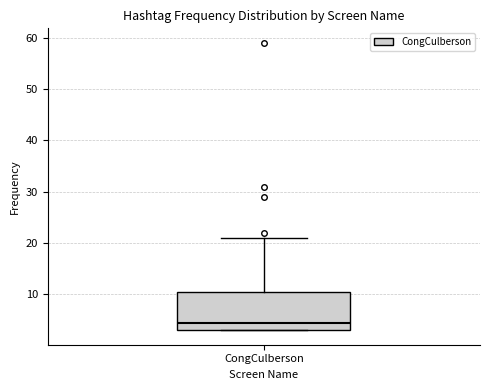

Read this box plot against the y-axis: the position of the median line, the range covered by the box, and the ends of both whiskers. The values are not printed on the chart, so give them approximately, as read against the axis.

median 5, box 3 to 11, whiskers 3 to 21